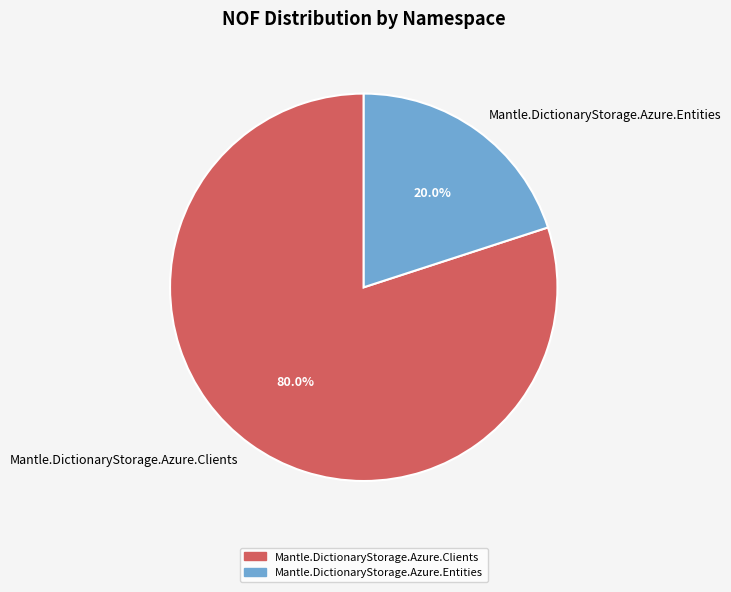

To the nearest percent, what percentage of the pie is Mantle.DictionaryStorage.Azure.Entities?

20%